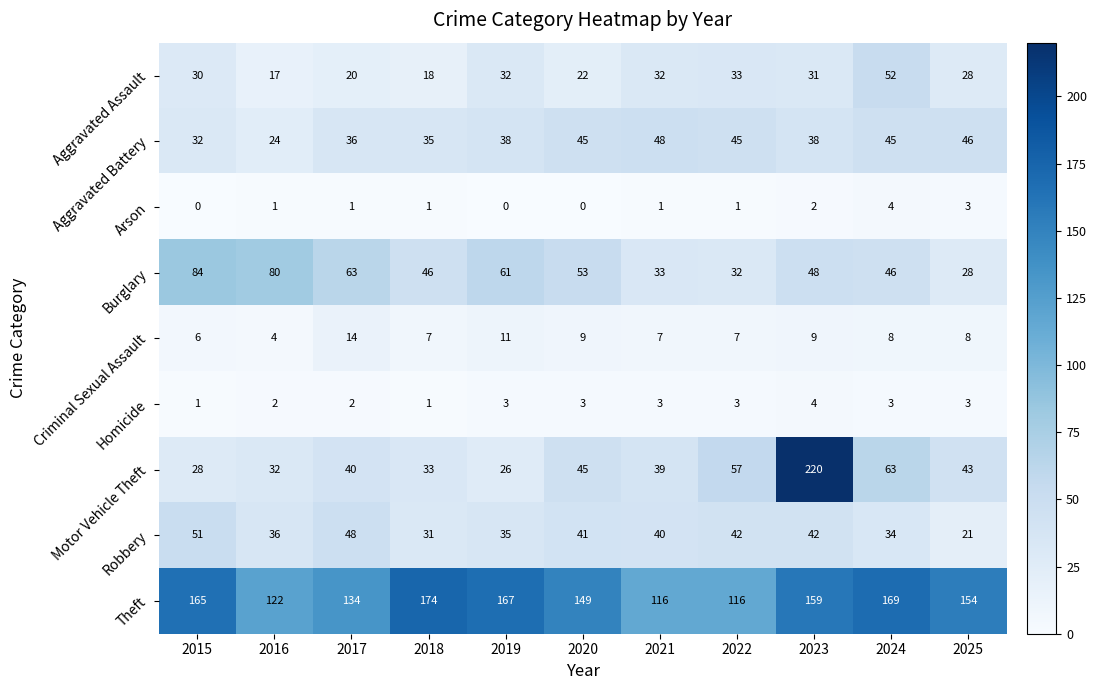

True or false: Burglary has a value of 83 at 2017.

False